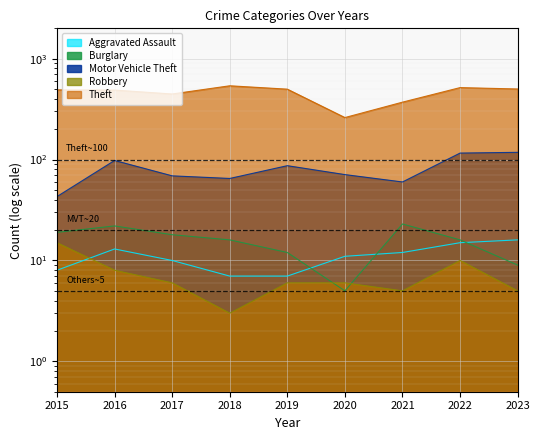

Is it true that Robbery equals 16 at 2022?

False